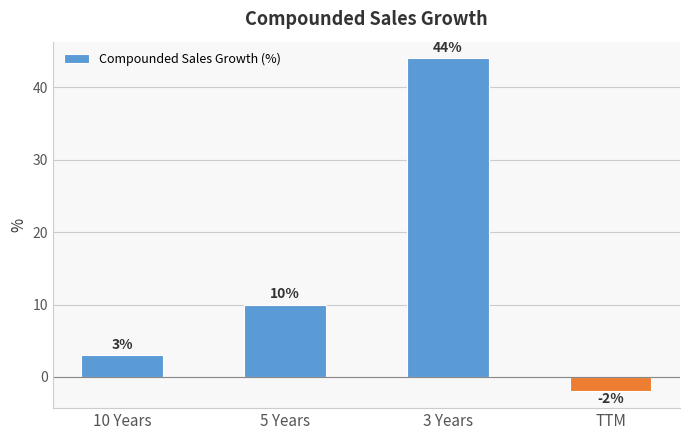

What is the change in value from 5 Years to 3 Years?

+34